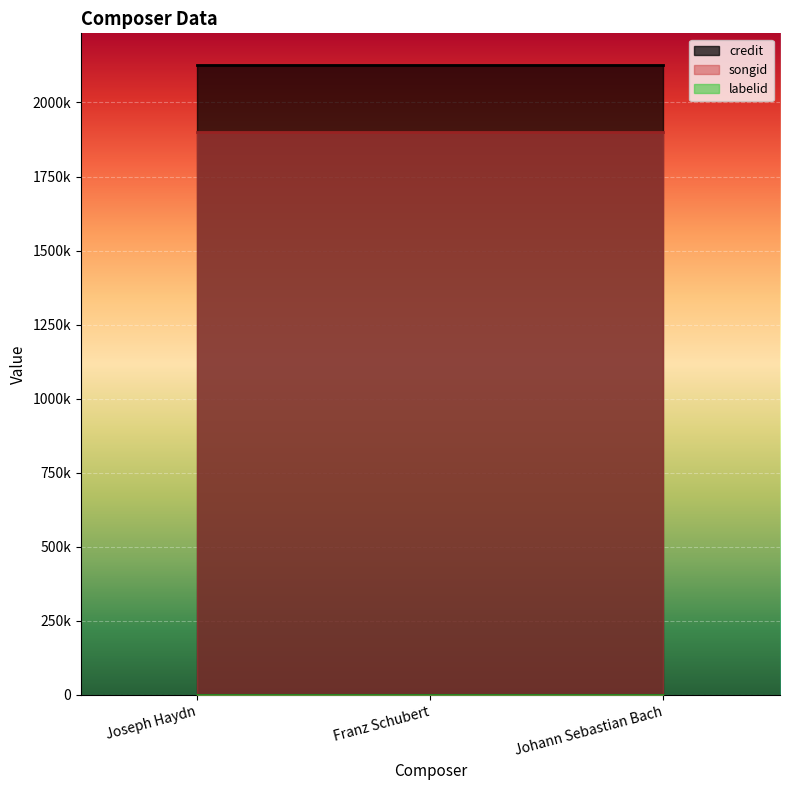

What are all the series names shown in the legend?

credit, songid, labelid